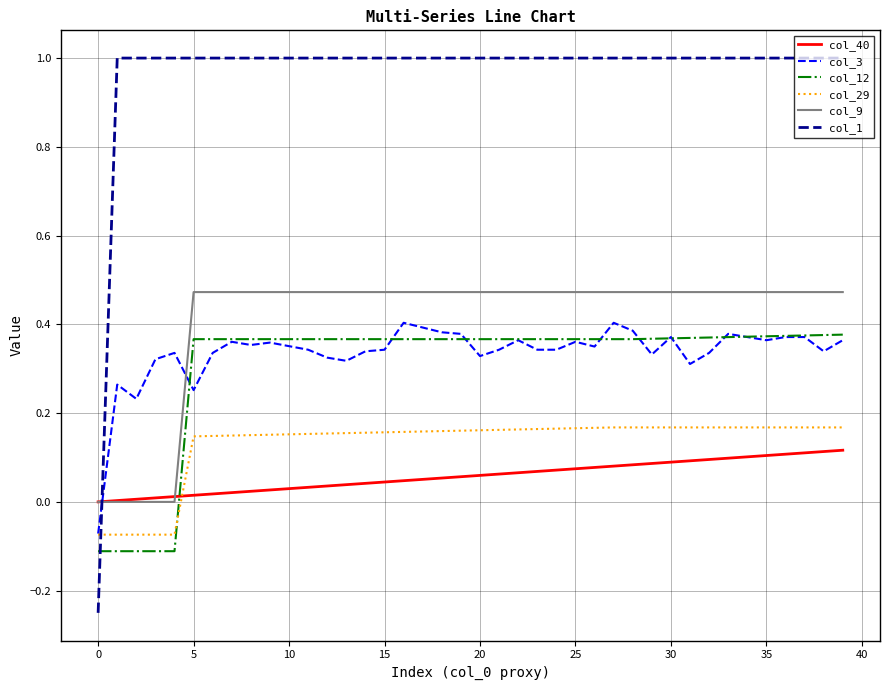

Which series has the largest total across all categories?

col_1